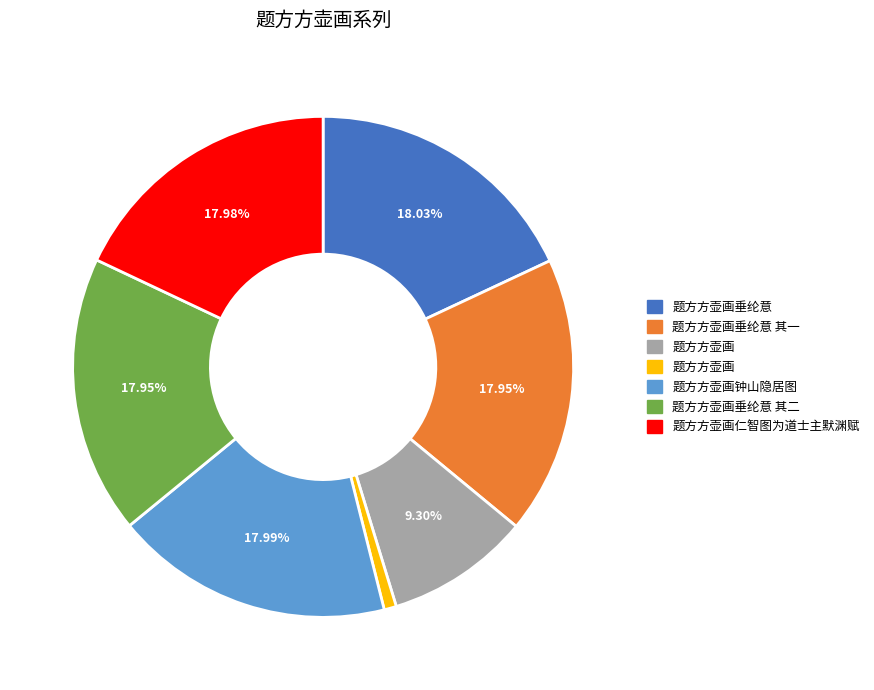

Is there any slice that represents more than half of the pie?

No